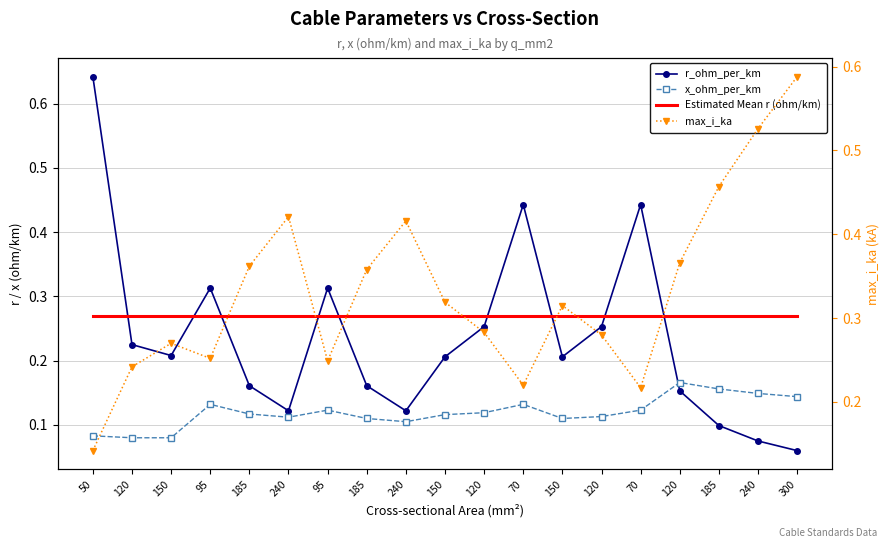

True or false: x_ohm_per_km and max_i_ka cross at least once.

False